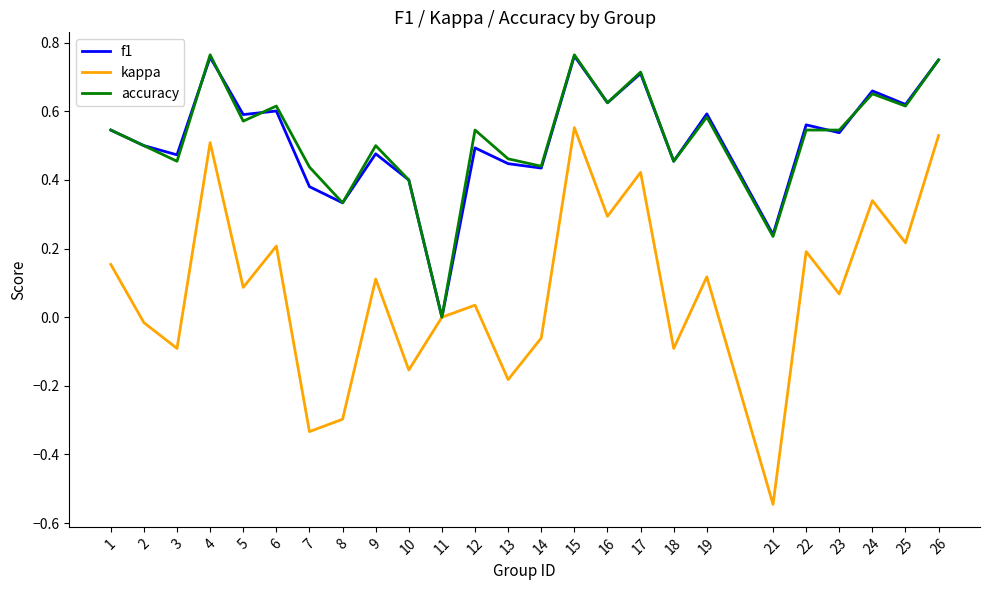

Which series has the widest spread of values?

kappa